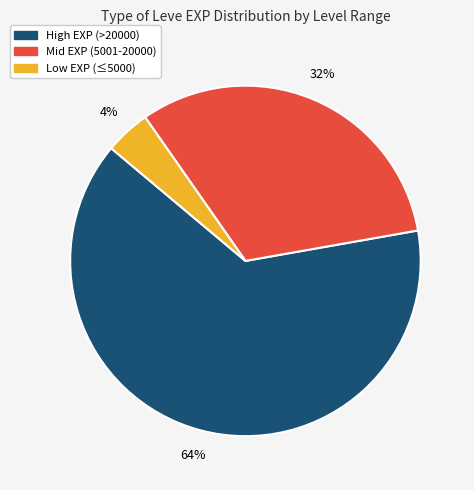

Combined, do Mid EXP (5001-20000) and High EXP (>20000) account for over 50%?

Yes